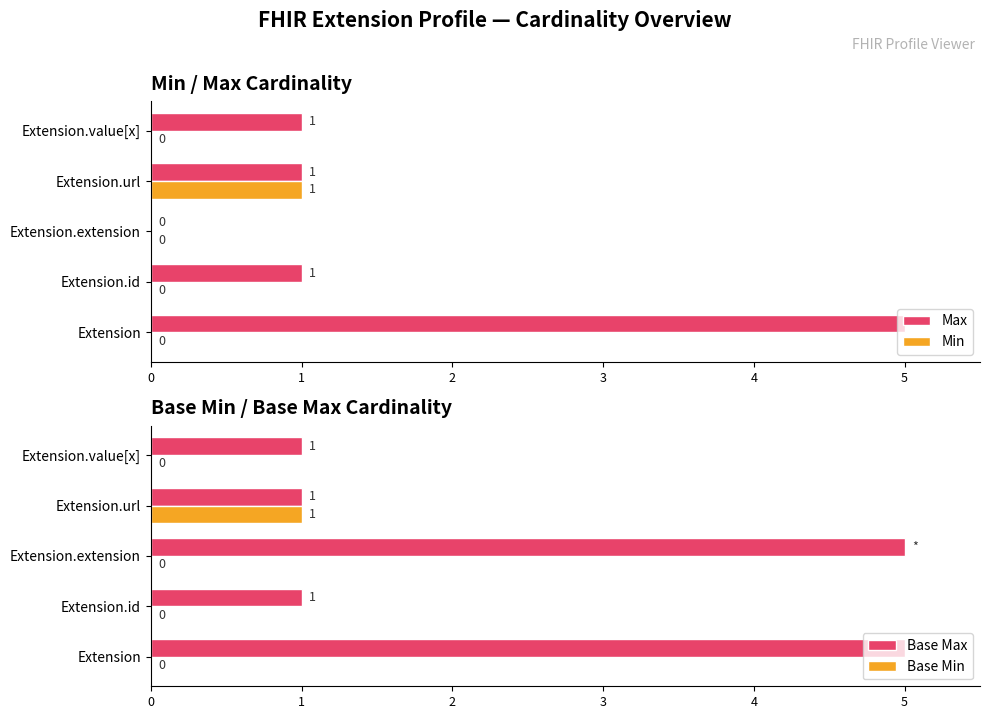

What is the sum of all Min values?

1